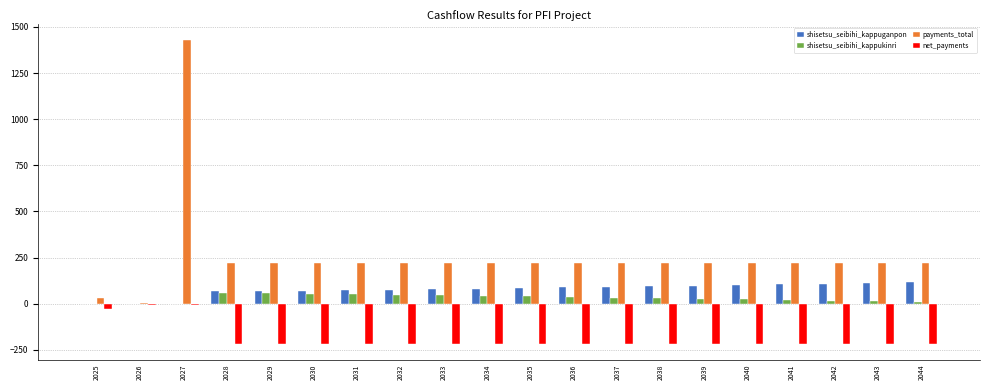

The value of net_payments at 2029 is -72.9. True or false?

False